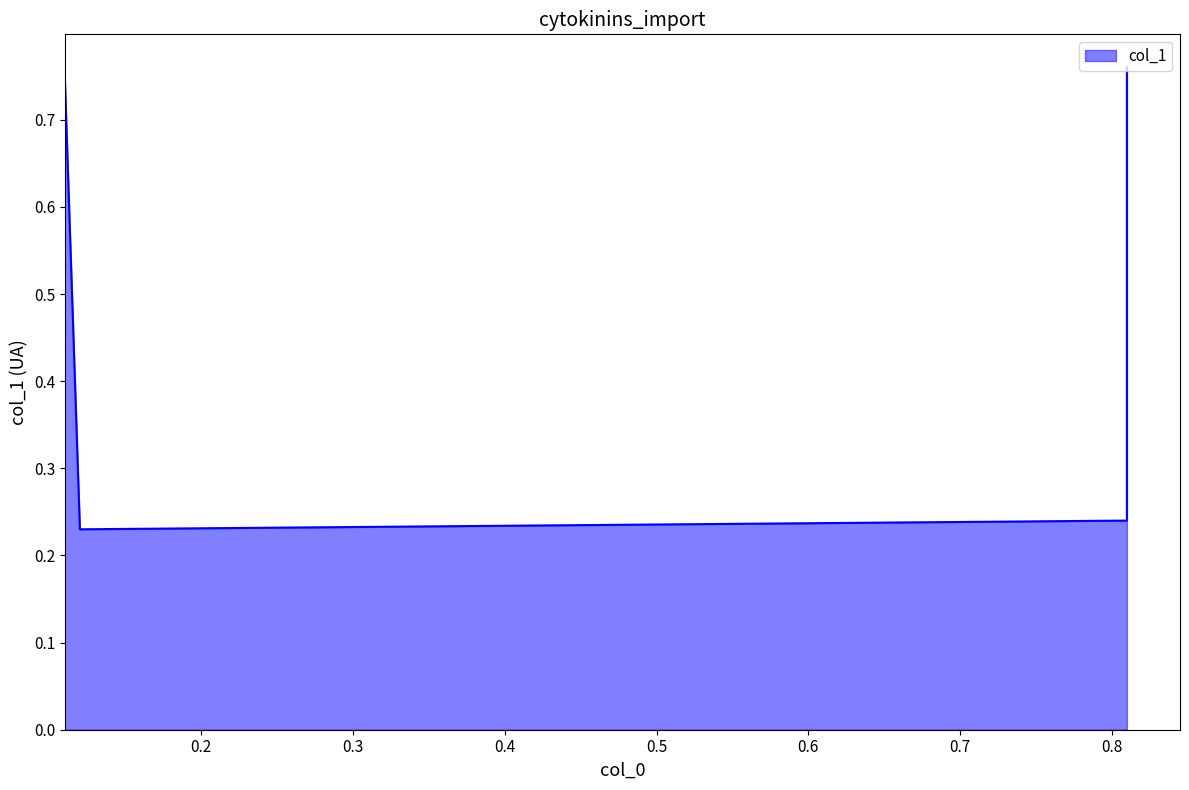

How many interior local valleys (lower than both neighbors) does the data have?

1